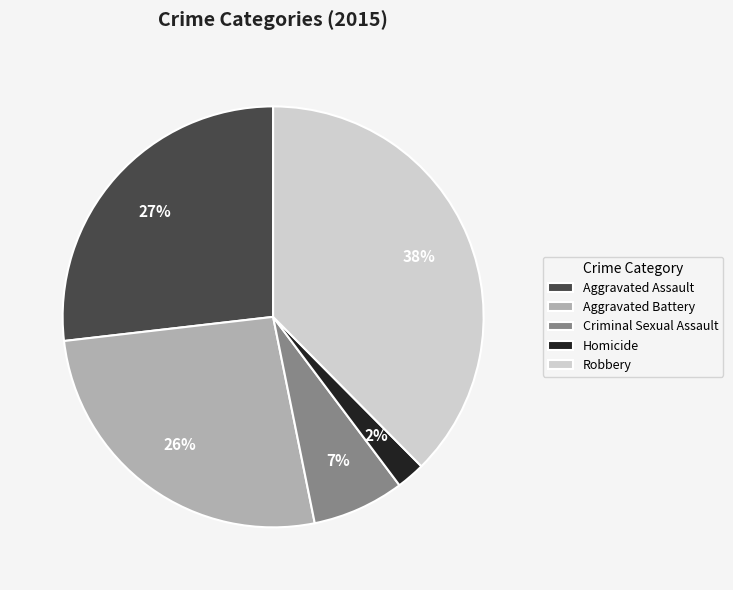

To the nearest percent, what is the average slice percentage?

20%